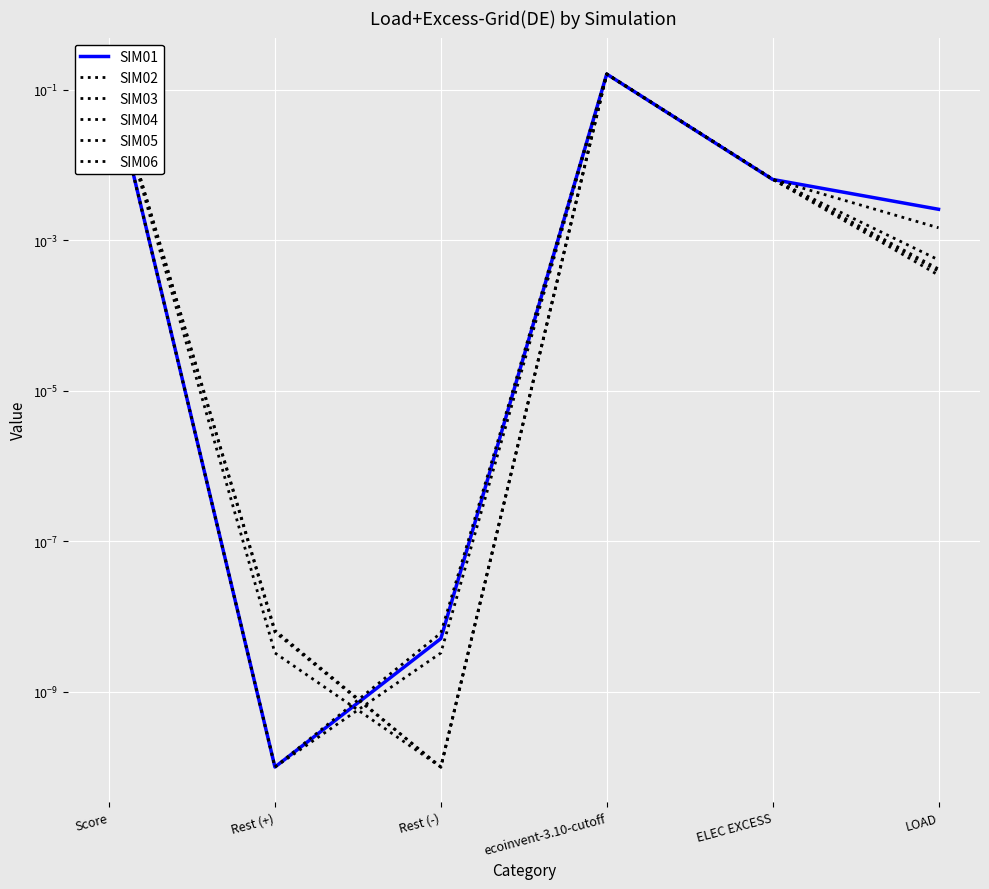

What is the average value of the SIM04 series?

0.1